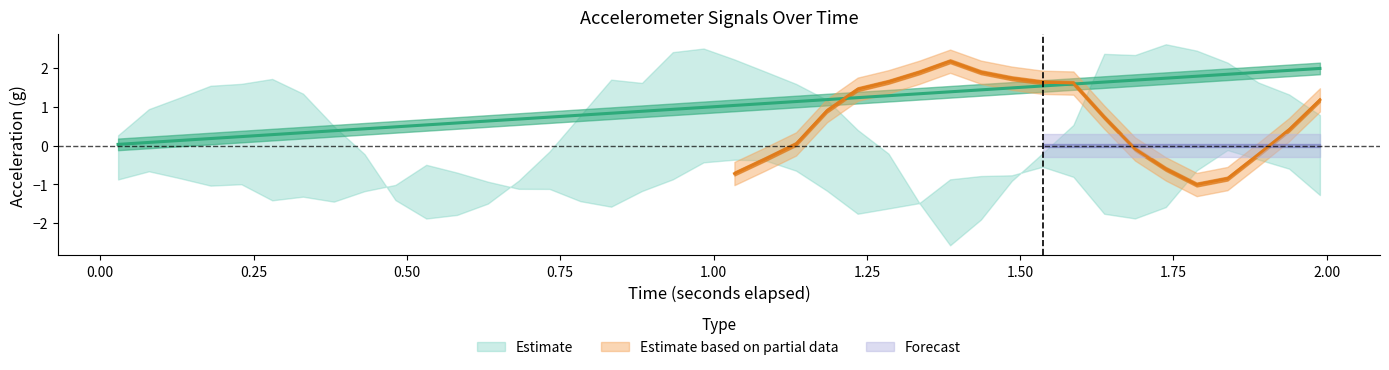

At which category does x_upper reach its first local valley?

10